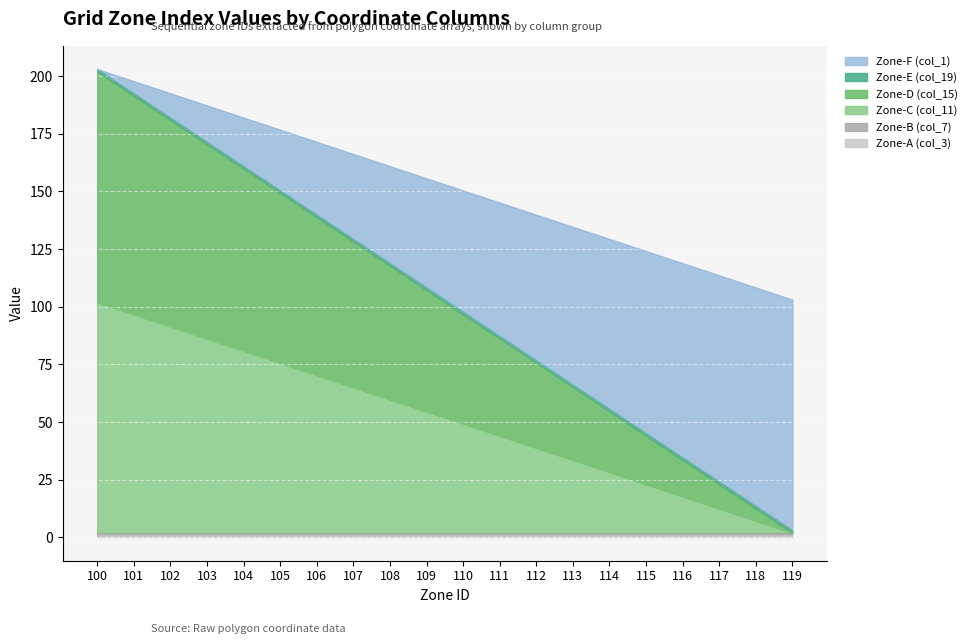

What is the average value of the Zone-D (col_15) series?

102.0